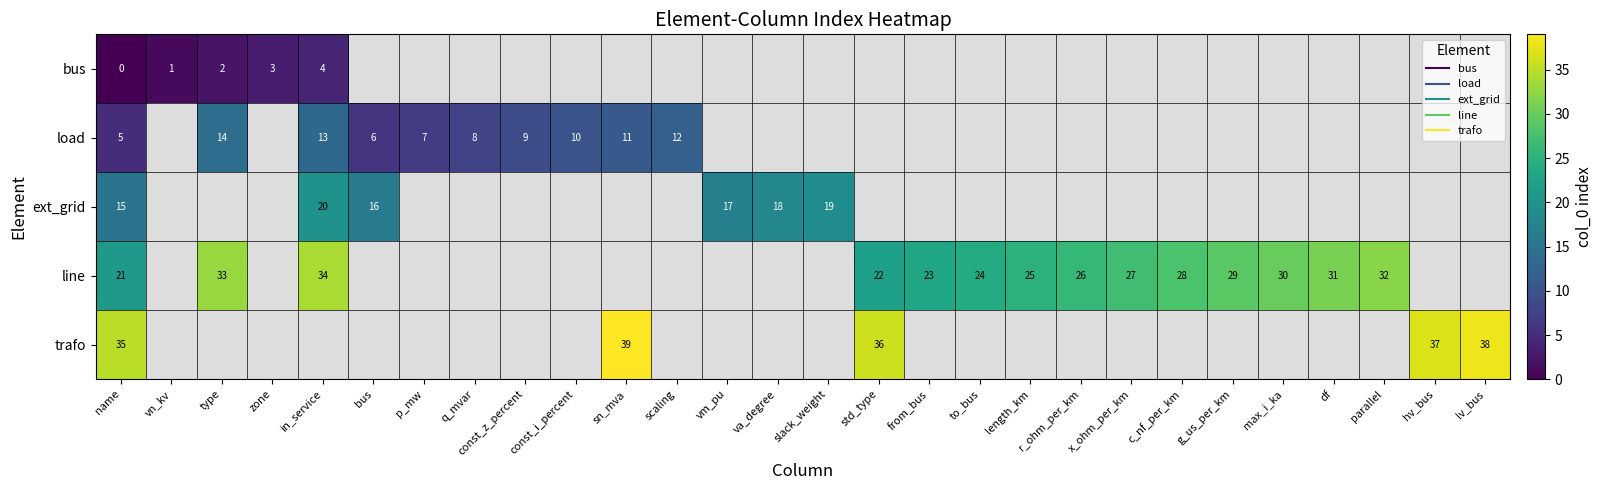

At which category is the sum across all series the highest?

name